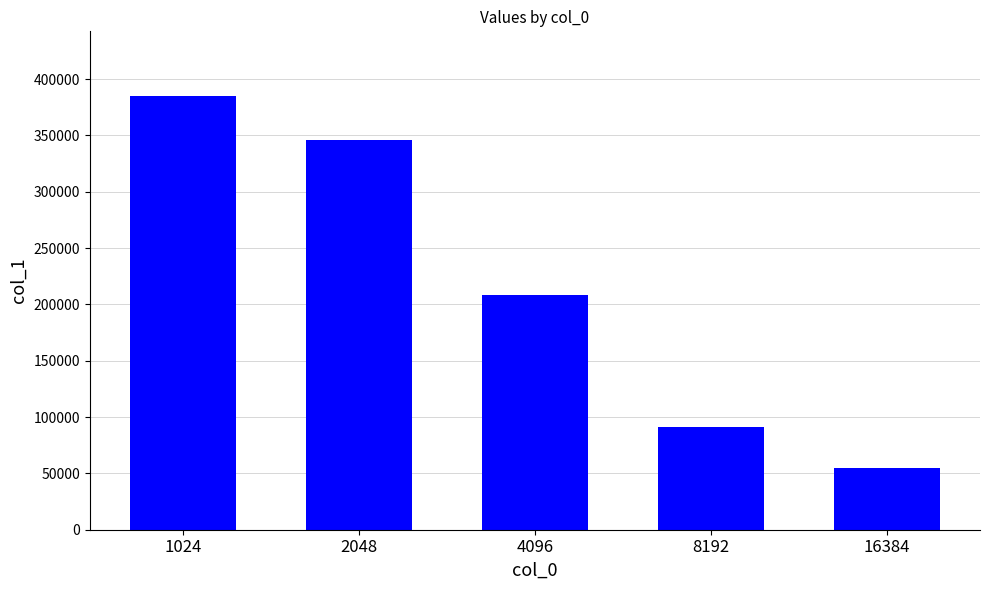

List the labels in order of value, largest first.

1024, 2048, 4096, 8192, 16384